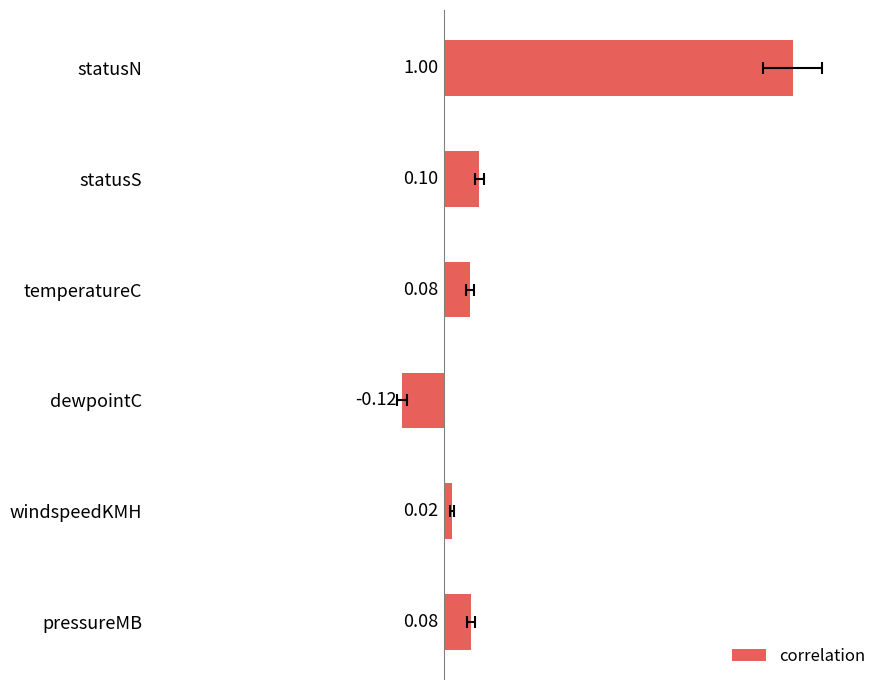

Reading left to right, extract all data points from this chart.

1.0	0.1	0.1	-0.1	0.0	0.1